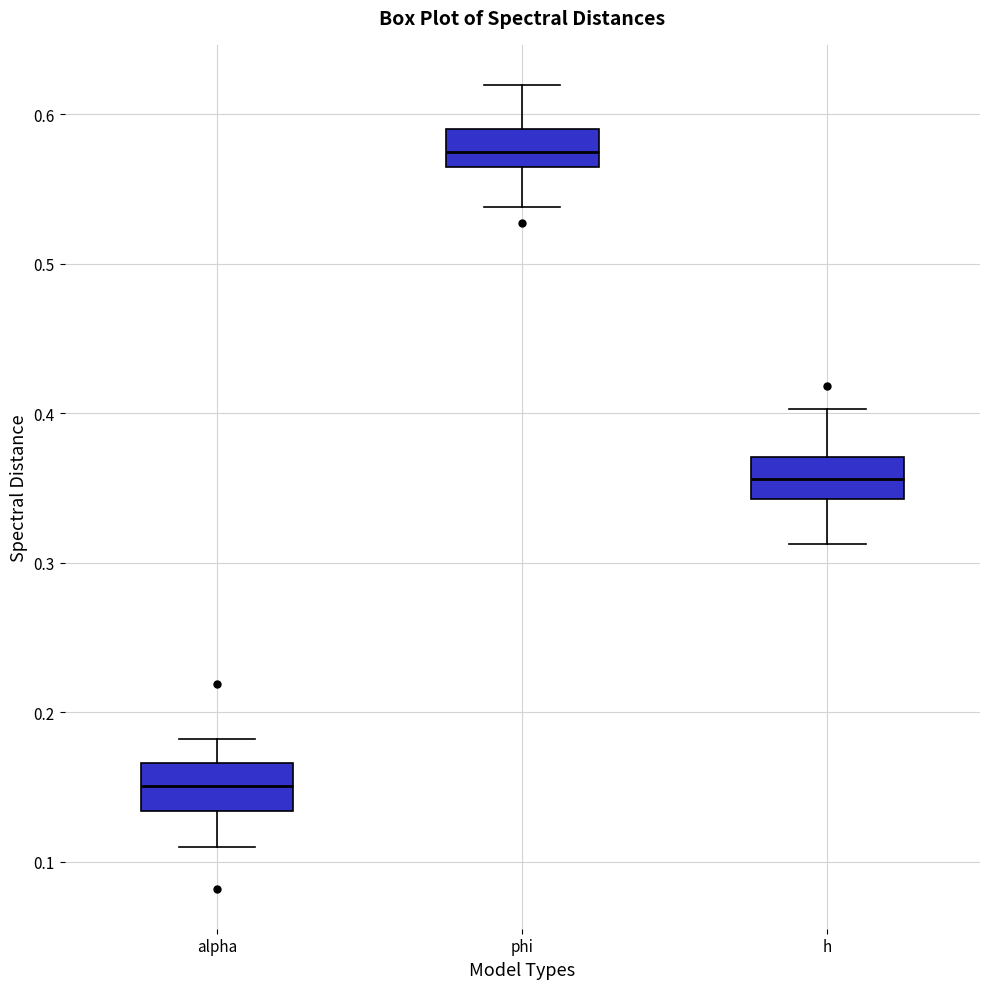

Where does the upper whisker of the box for h end on the y-axis? The values are not printed on the chart, so give them approximately, as read against the axis.

0.40